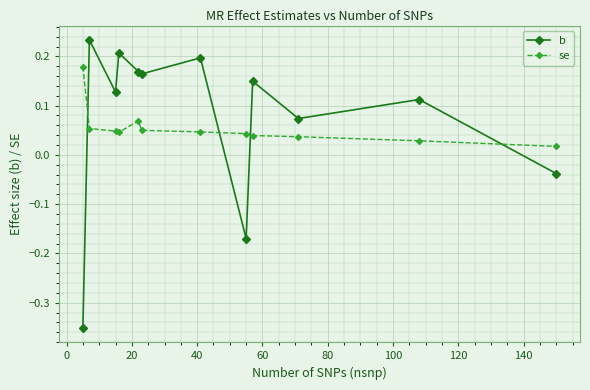

What is the sum of all se values?

0.7